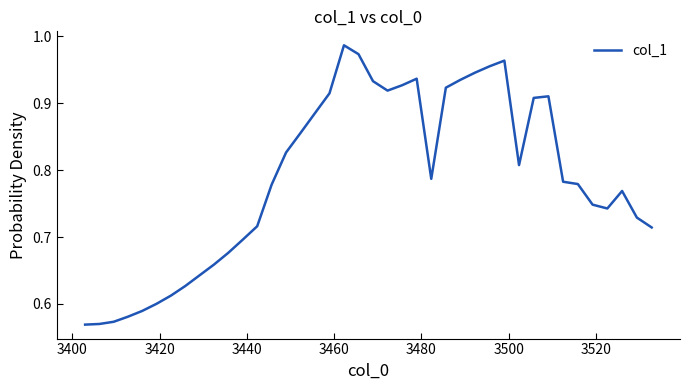

What is the difference between the maximum and minimum values?

0.4